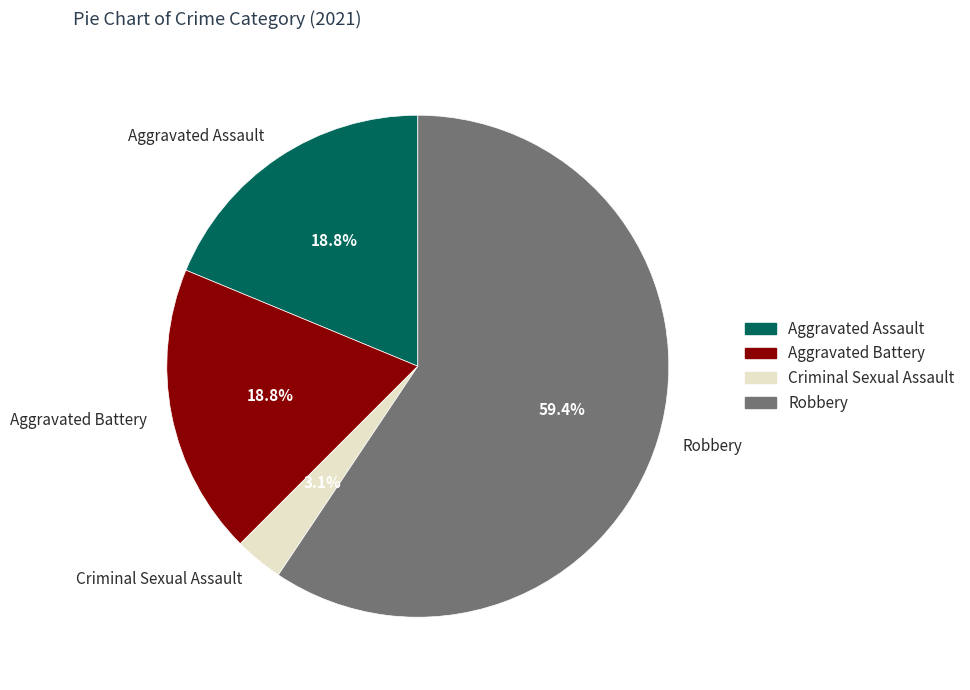

Is the sum of Aggravated Battery and Robbery greater than half?

Yes